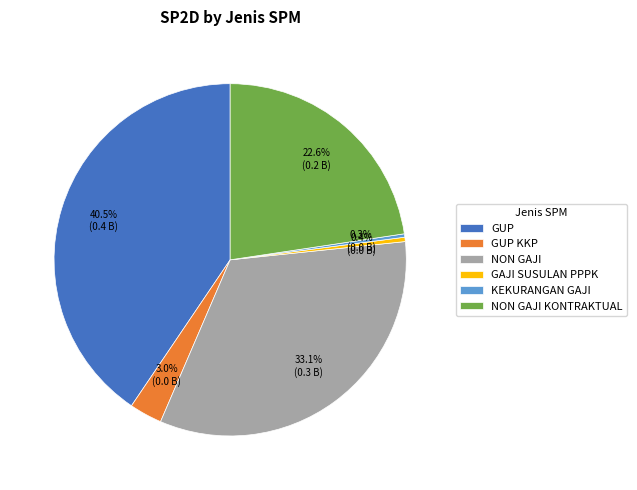

What is the largest slice in the pie chart?

GUP